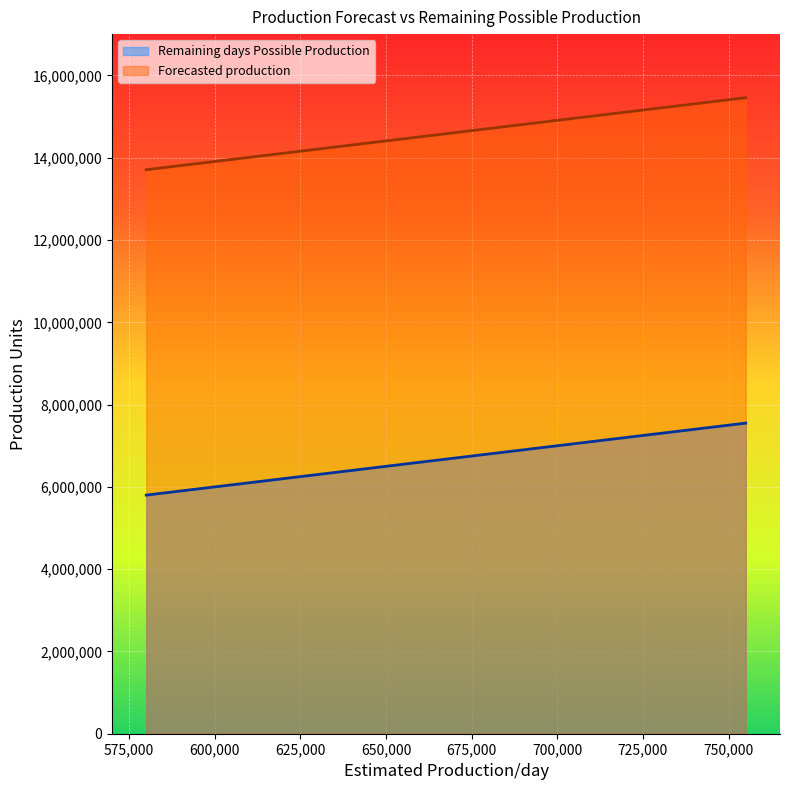

True or false: Remaining days Possible Production and Forecasted production cross at least once.

False